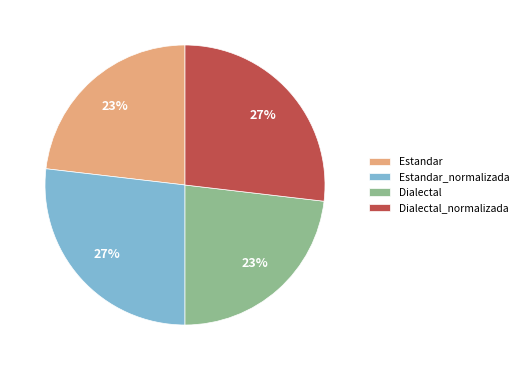

Does any single category account for the majority?

No